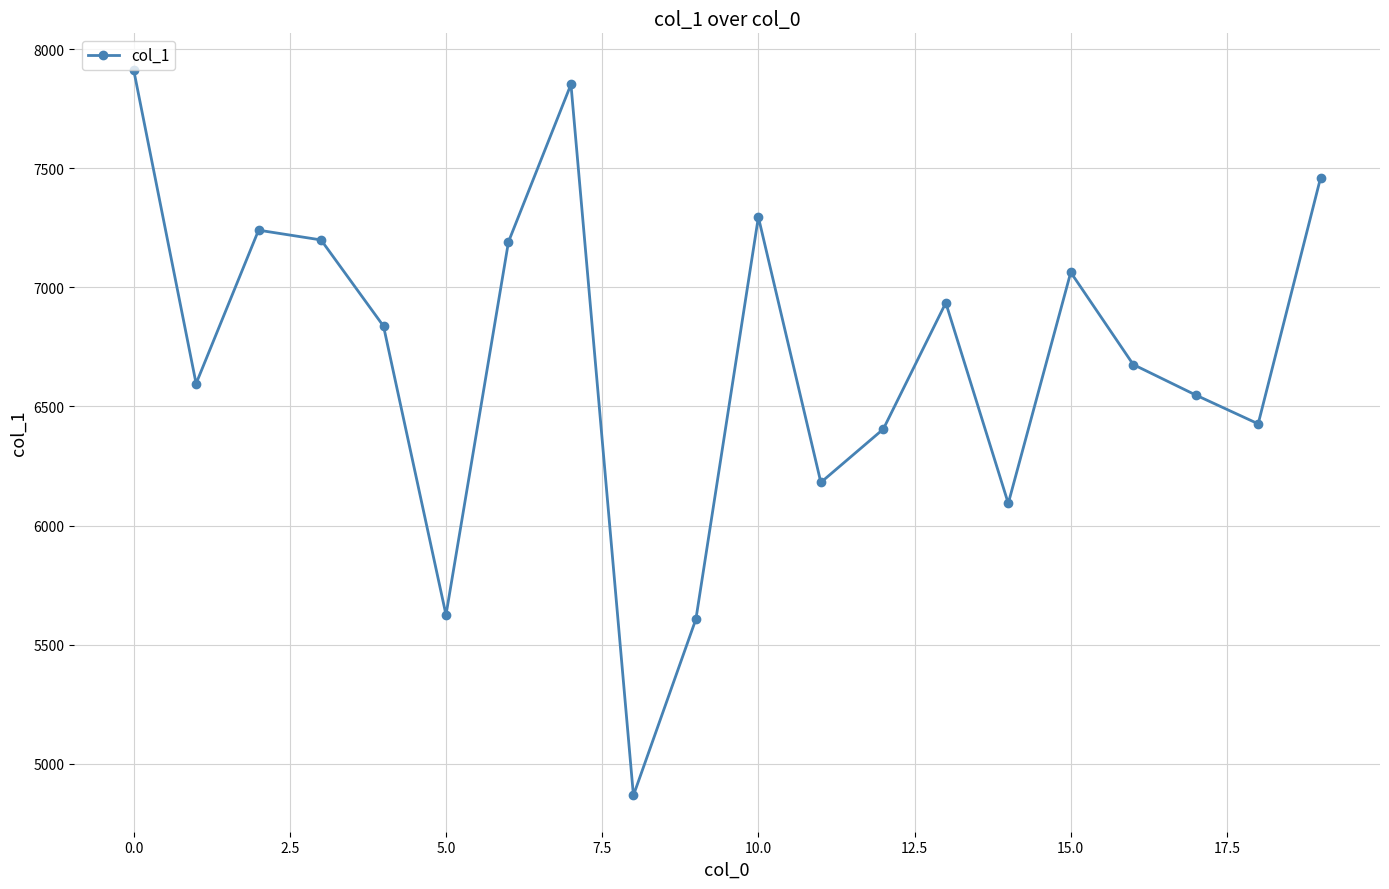

What is the difference between the maximum and second lowest values?

2307